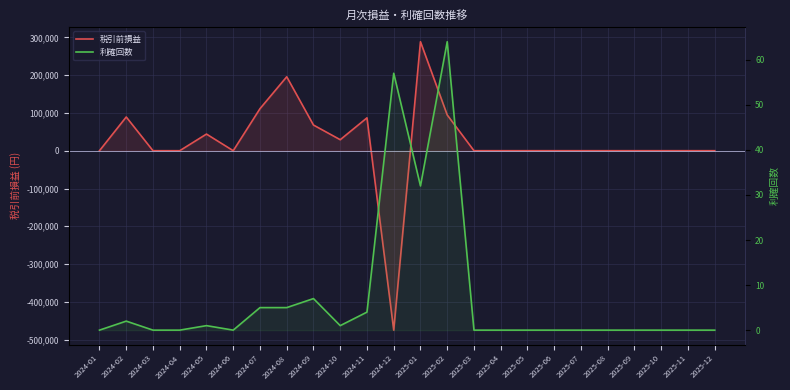

The 利確回数 series shows 57 at 2024-12. True or false?

True